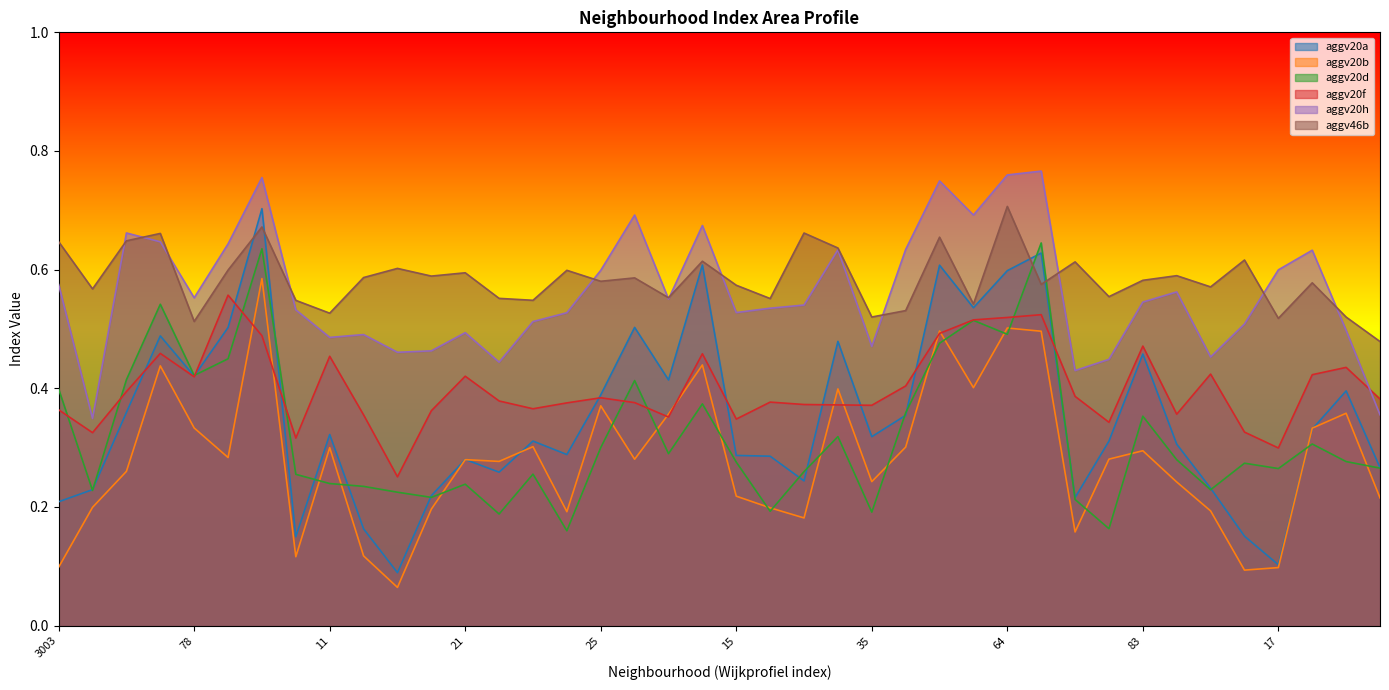

The value of aggv20f at 45 is 0.4. True or false?

True